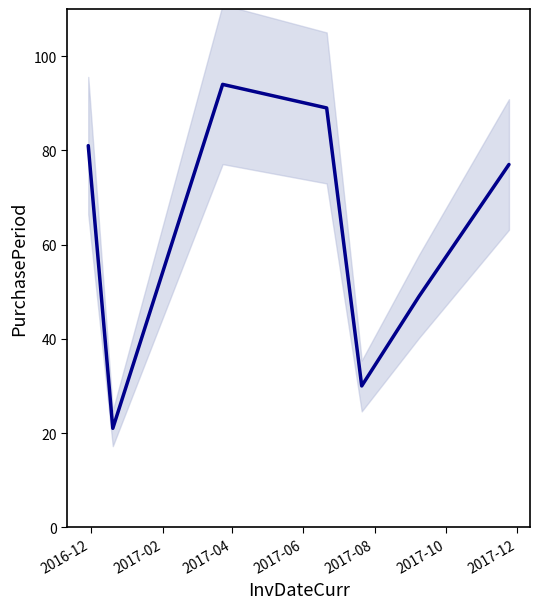

The chart shows a value of 63 at 2017-04. True or false?

False